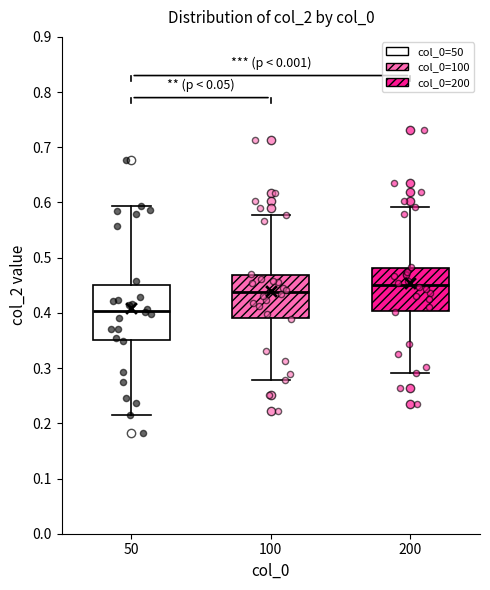

Reading left to right, read every box against the y-axis: the position of its median line, the range the box covers, and the ends of its whiskers. The values are not printed on the chart, so give them approximately, as read against the axis.

50: median 0.40, box 0.35 to 0.45, whiskers 0.21 to 0.59
100: median 0.44, box 0.39 to 0.47, whiskers 0.28 to 0.58
200: median 0.45, box 0.40 to 0.48, whiskers 0.29 to 0.59